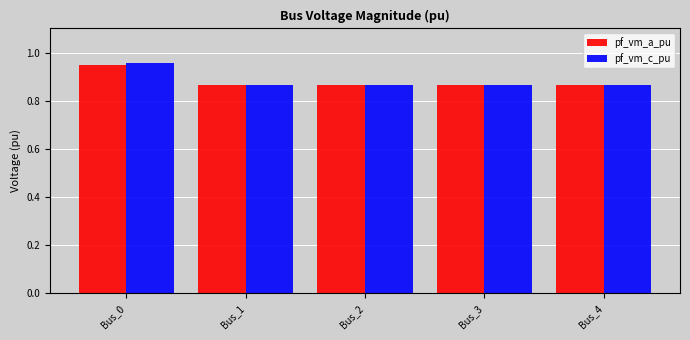

How many pf_vm_c_pu values are between 0 and 1?

5